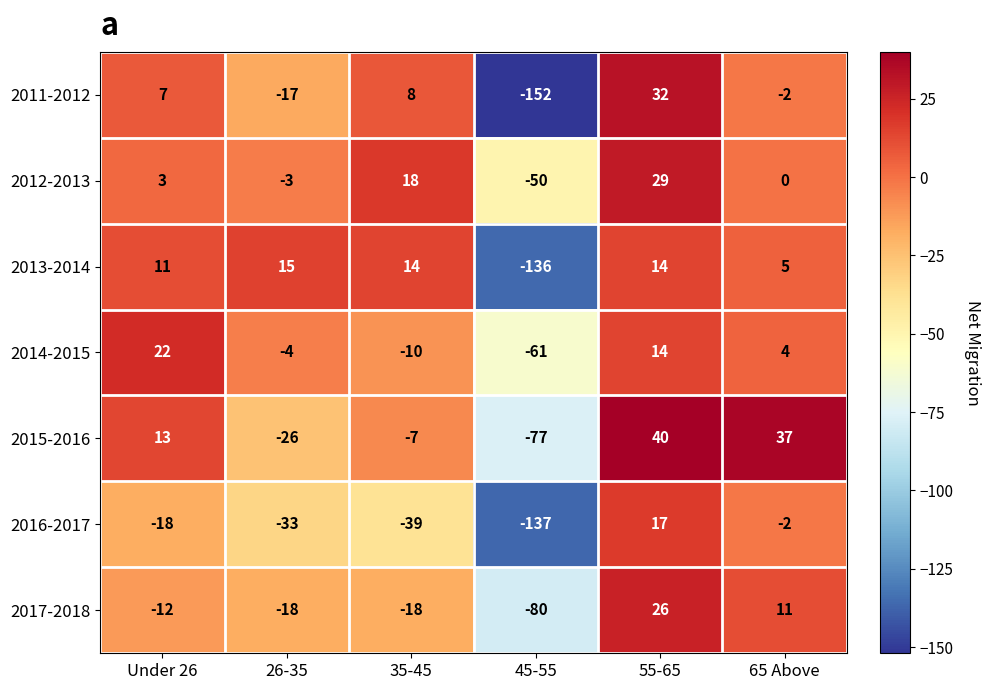

At which category does the chart reach its peak across all series?

55-65